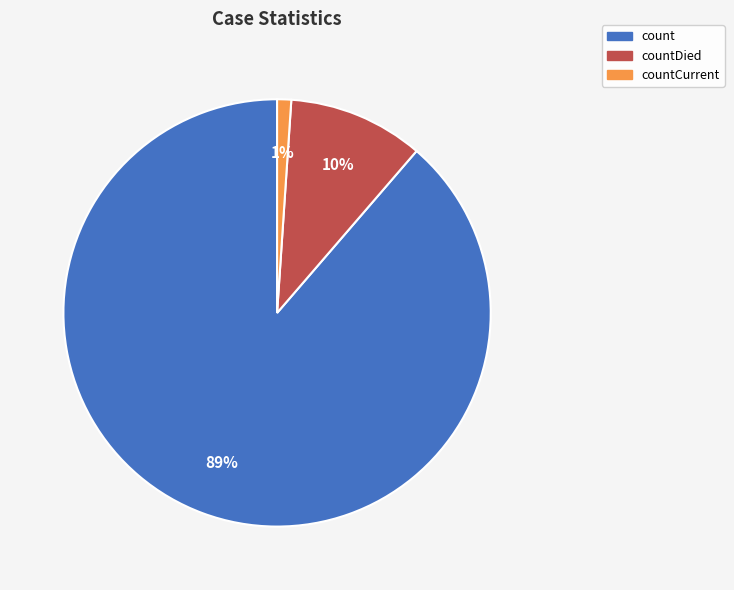

Combined, do countCurrent and count account for over 50%?

Yes